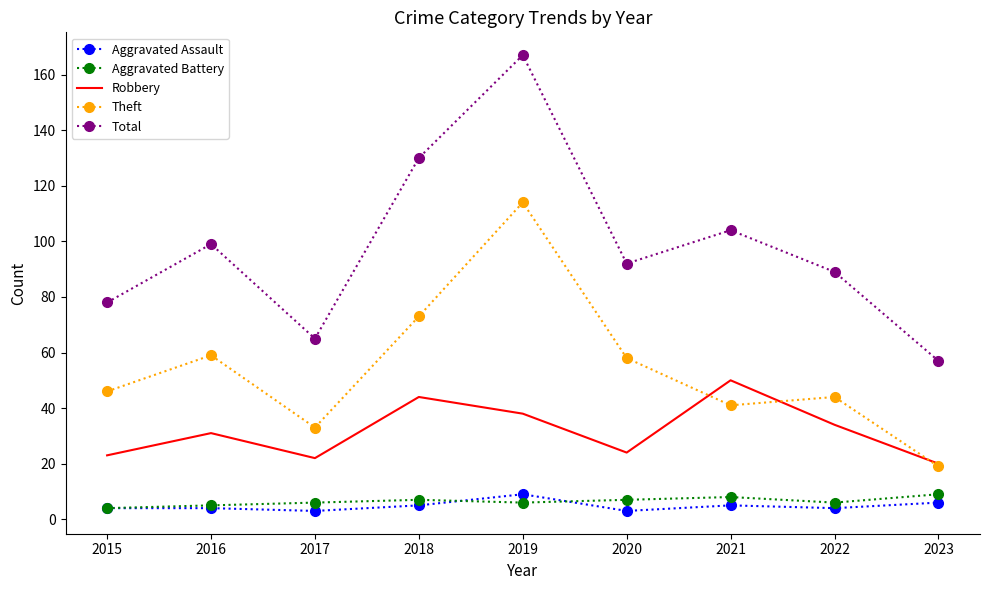

At which category does the chart reach its peak across all series?

2019